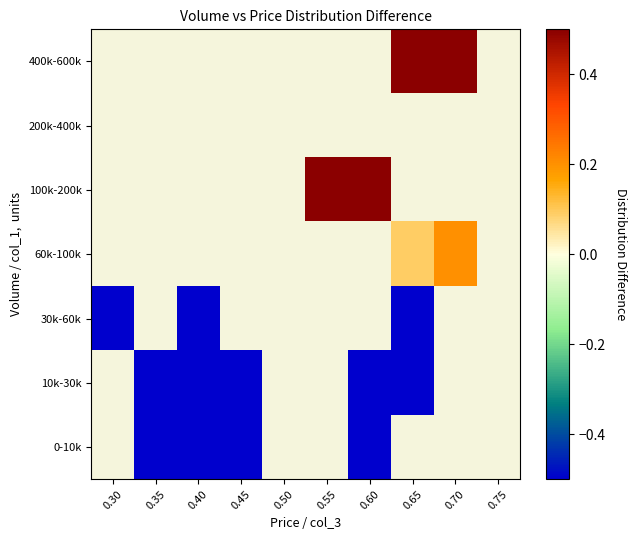

Which label corresponds to the smallest value in the chart?

0.35